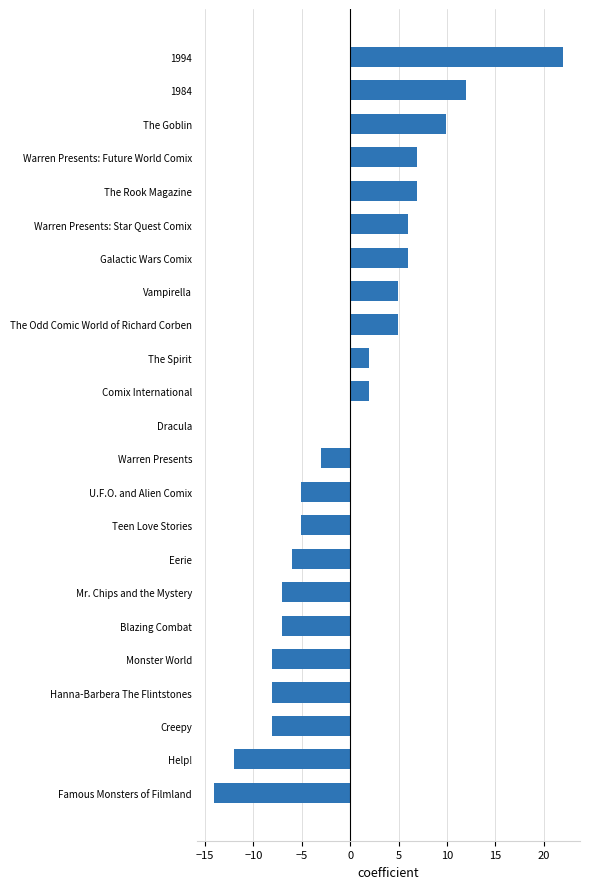

What value does the data have at The Goblin?

10.0